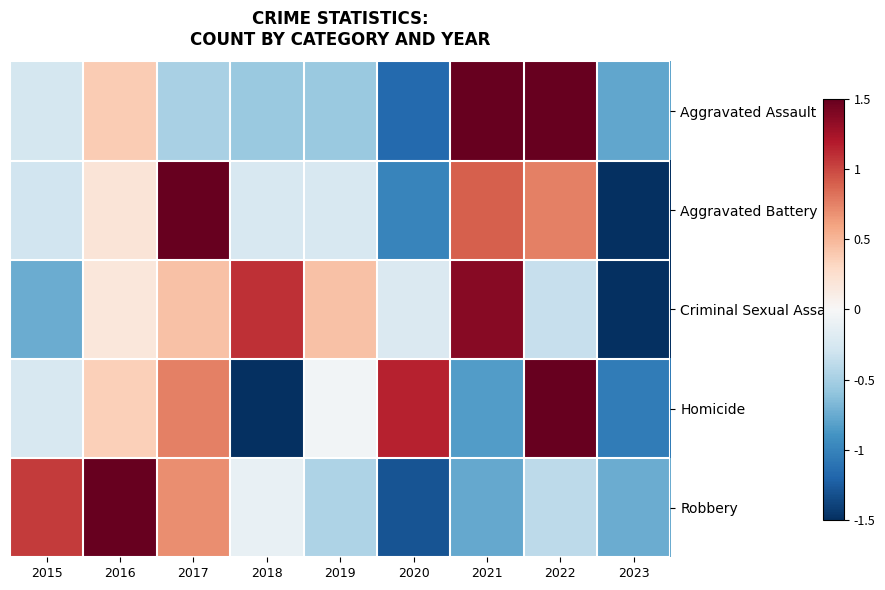

Which has a higher value, 2017 or 2020?

2017